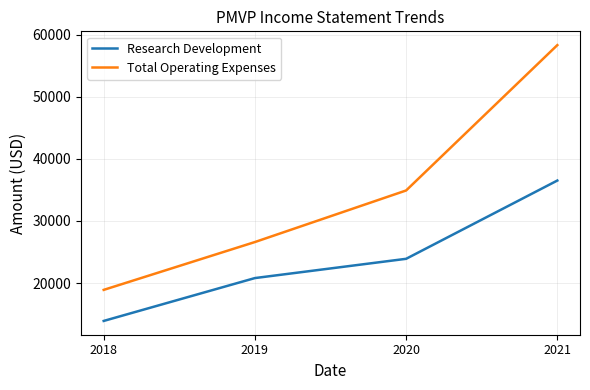

What is the sum of the Research Development values at 2021 and 2018?

50400